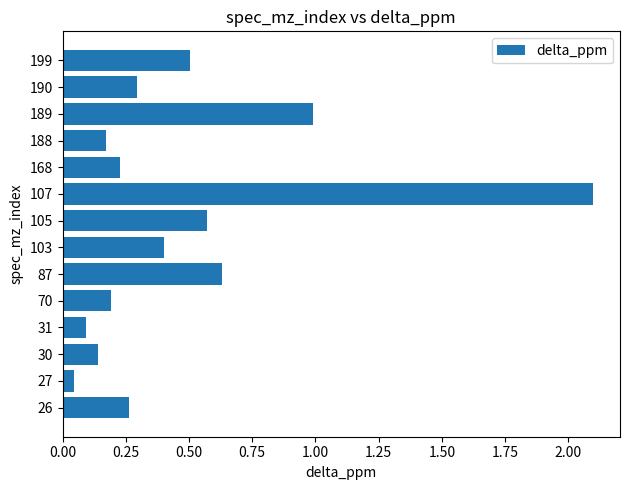

At which category does the chart reach its minimum across all series?

27